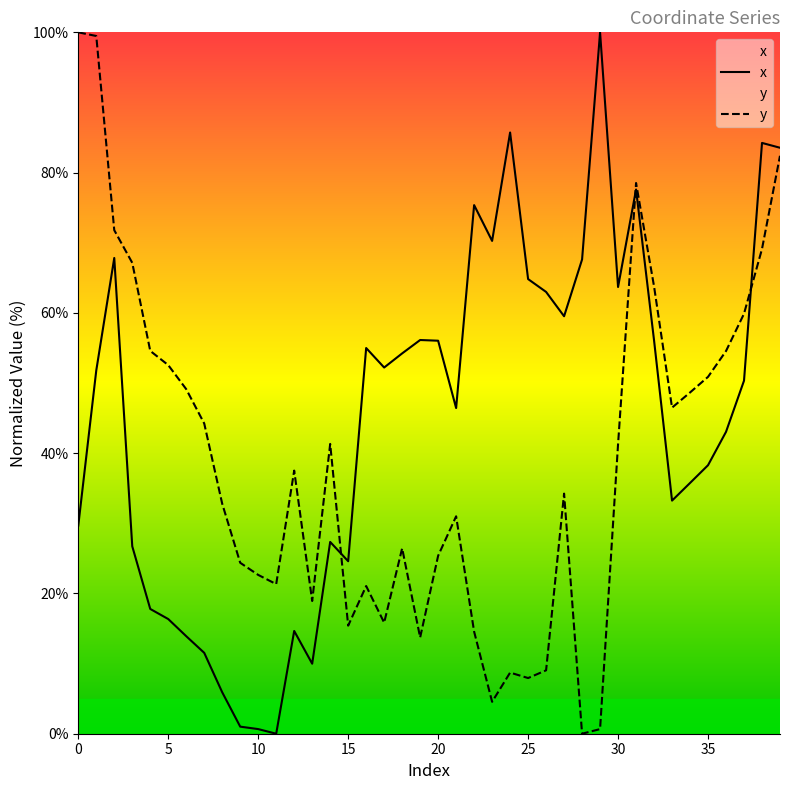

What is the difference between the maximum and minimum values in the x series?

100.0